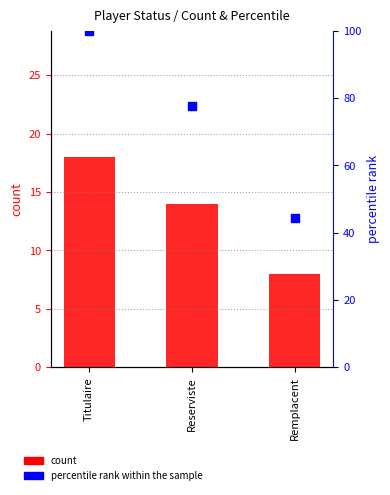

At how many categories does at least one series exceed 31?

3